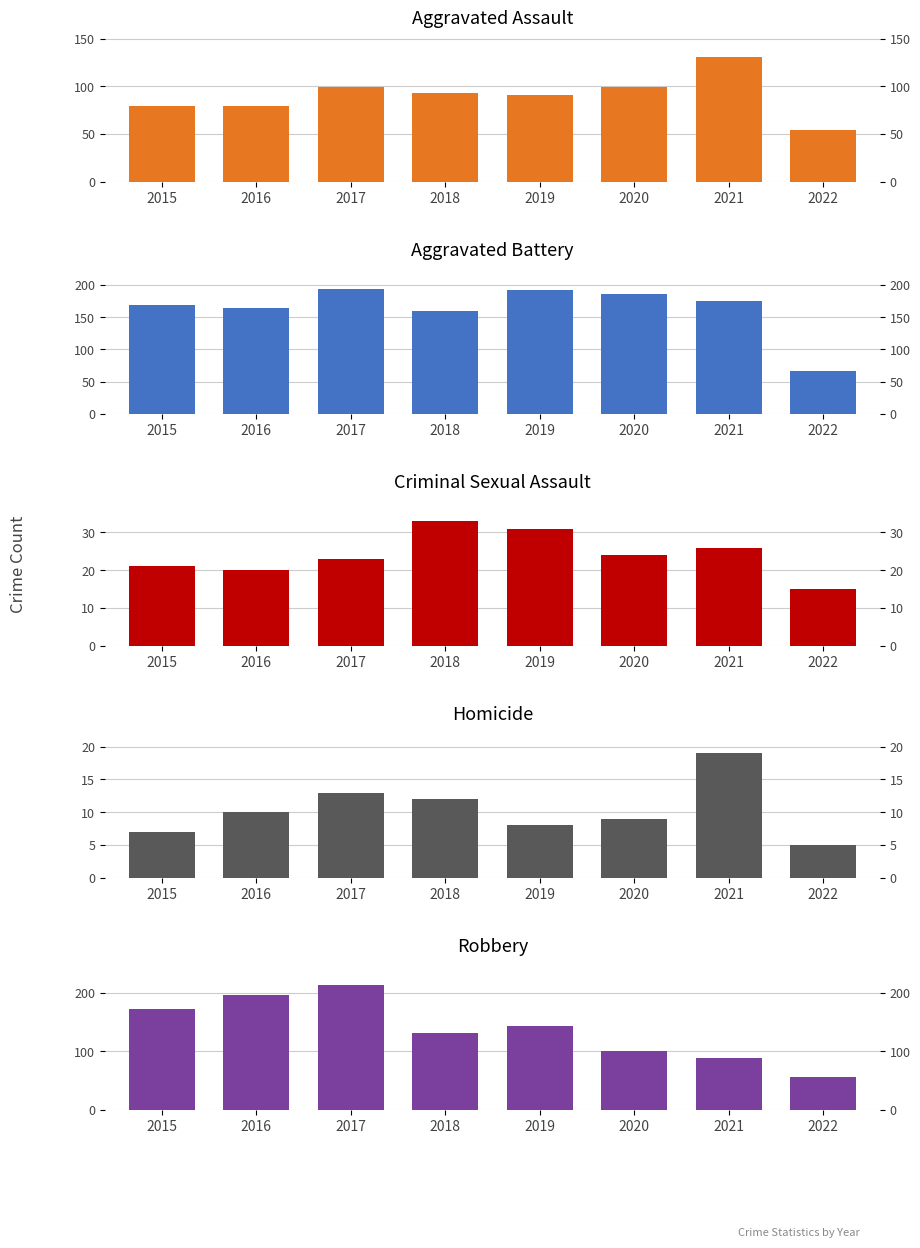

At which category is the sum across all series the highest?

2017